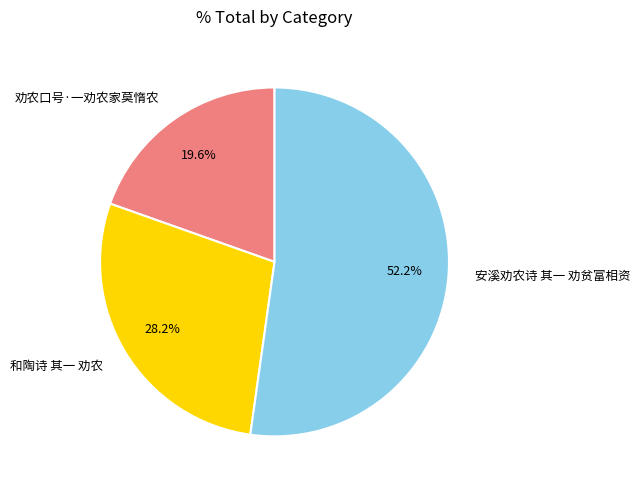

Rank the categories by value from lowest to highest.

劝农口号·一劝农家莫惰农, 和陶诗 其一 劝农, 安溪劝农诗 其一 劝贫富相资